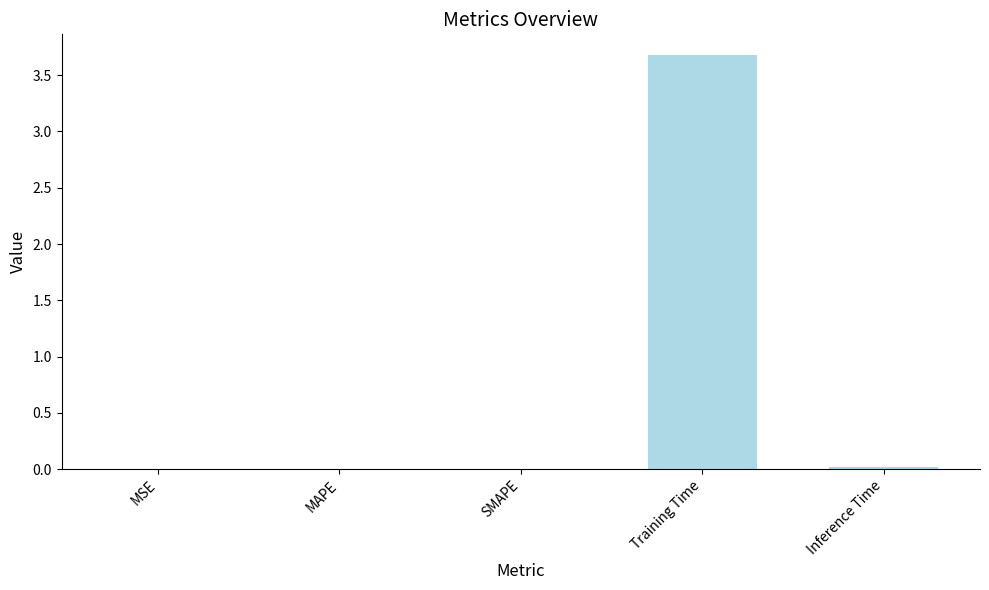

What is the sum of all values?

3.7